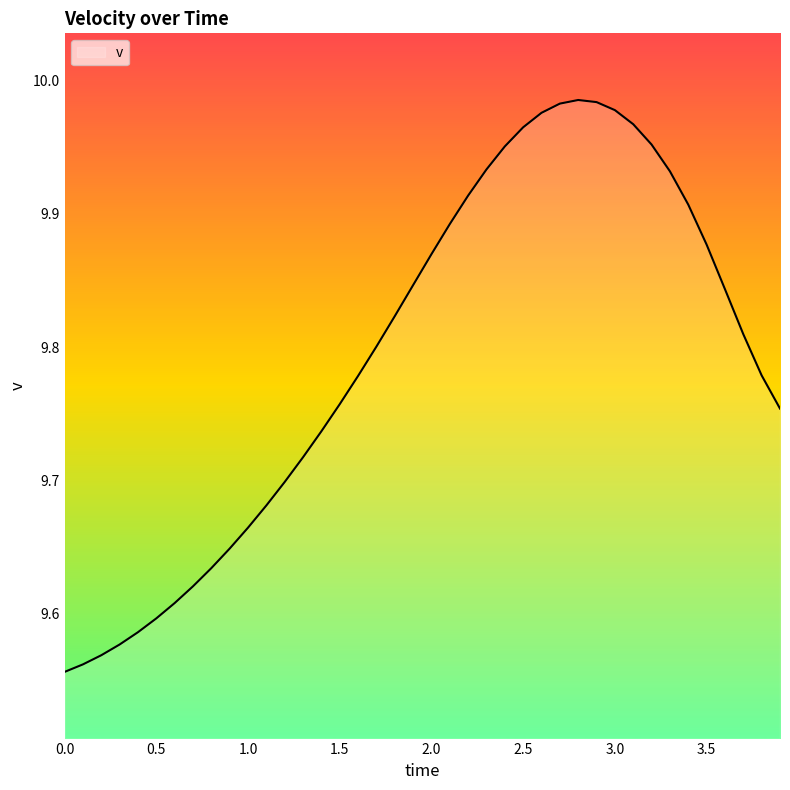

What is the difference between the maximum and minimum values?

0.4